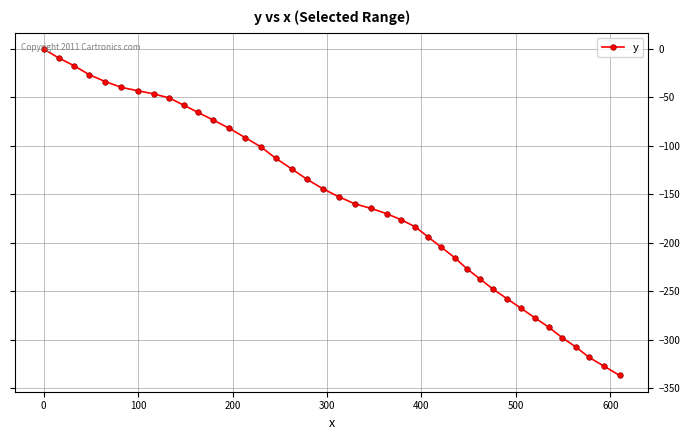

What is the average value?

-156.6